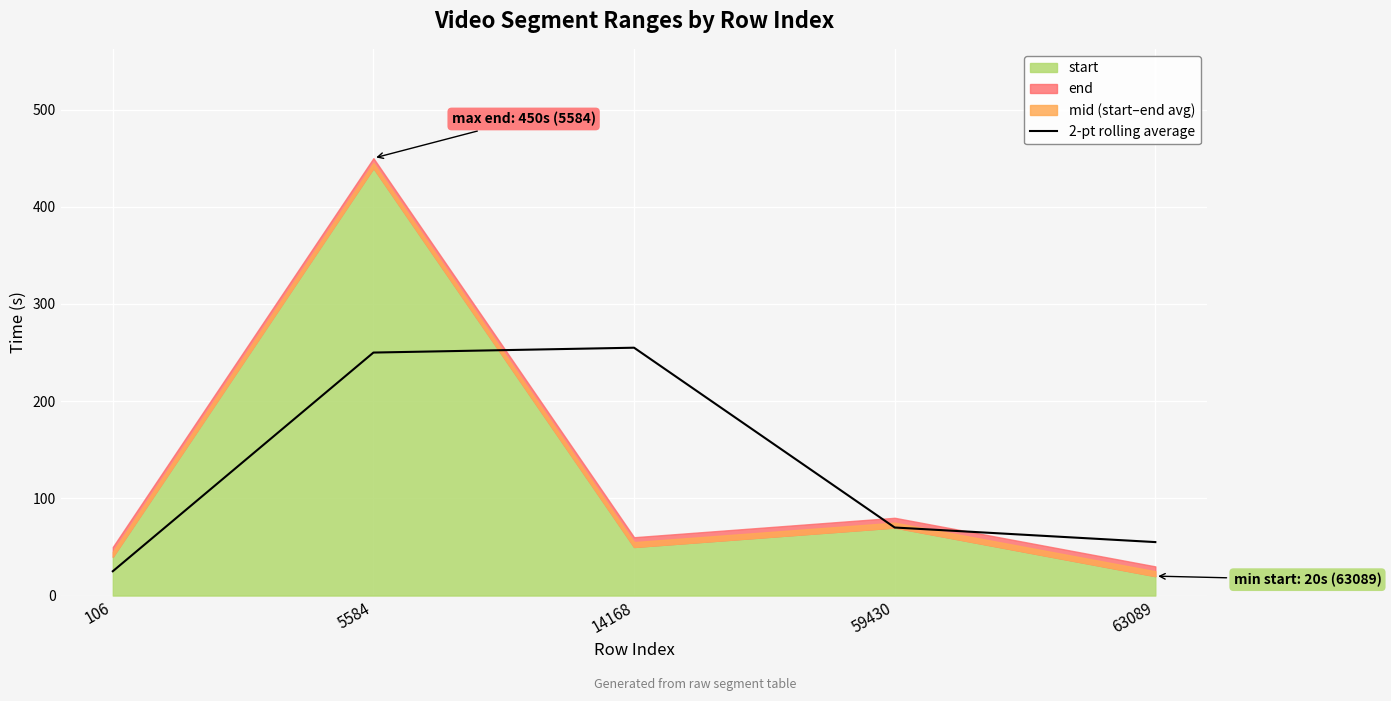

Count the number of categories in the chart.

5